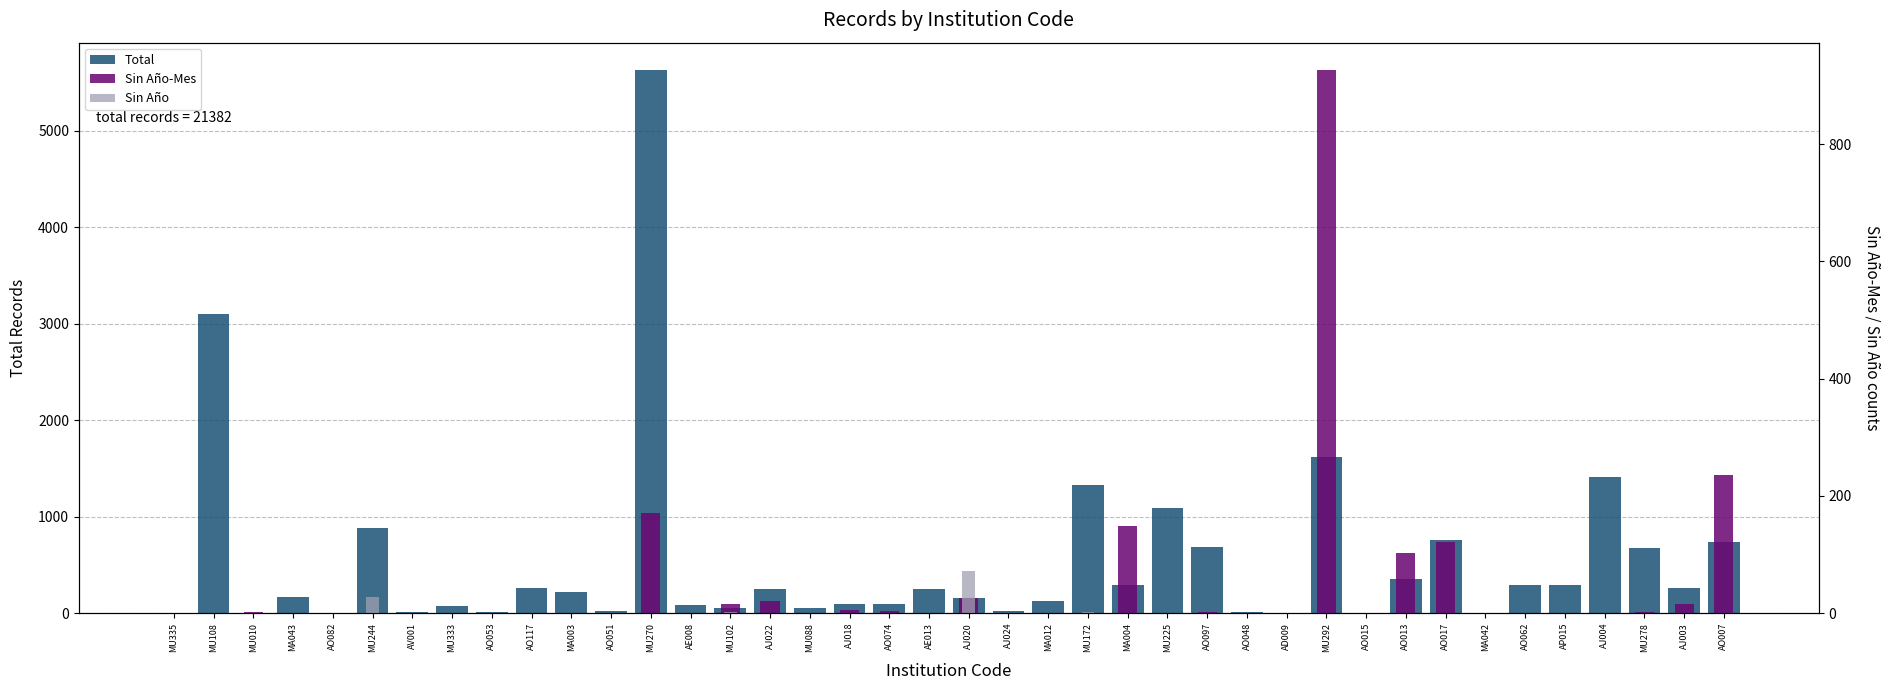

True or false: Sin Año has a value of 0 at MU225.

True